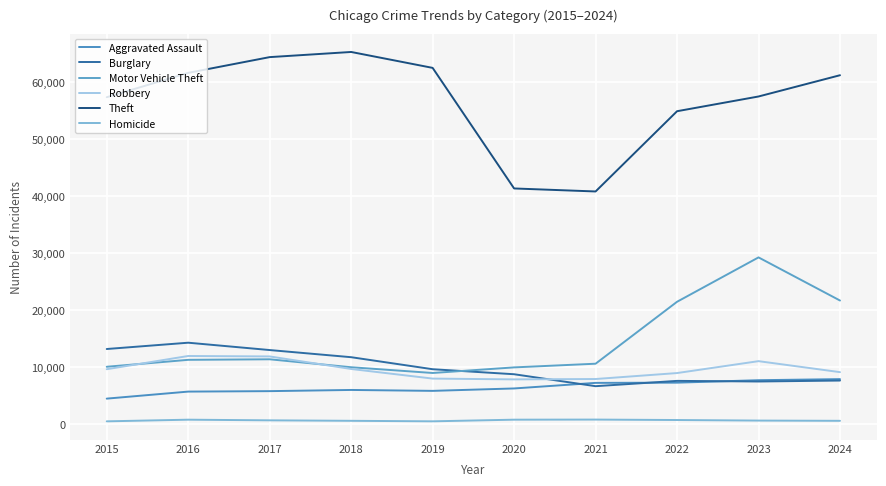

True or false: Aggravated Assault and Homicide intersect in this chart.

False